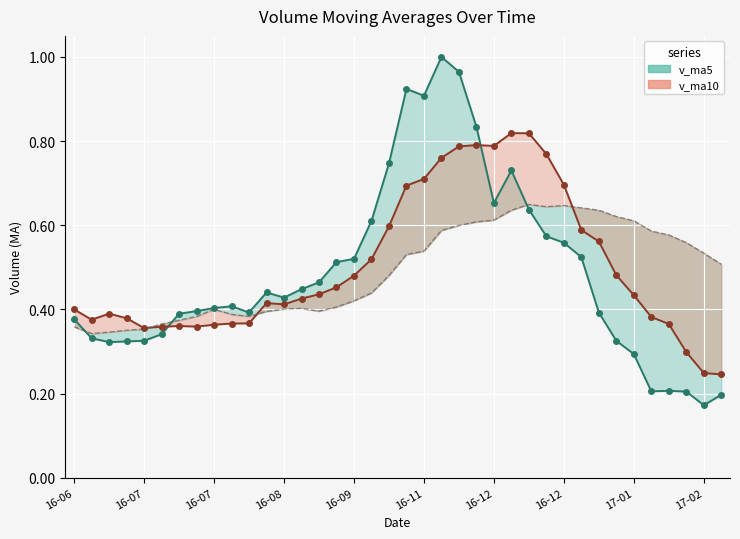

What is the difference between the maximum and second lowest values in the v_ma5_line series?

0.8